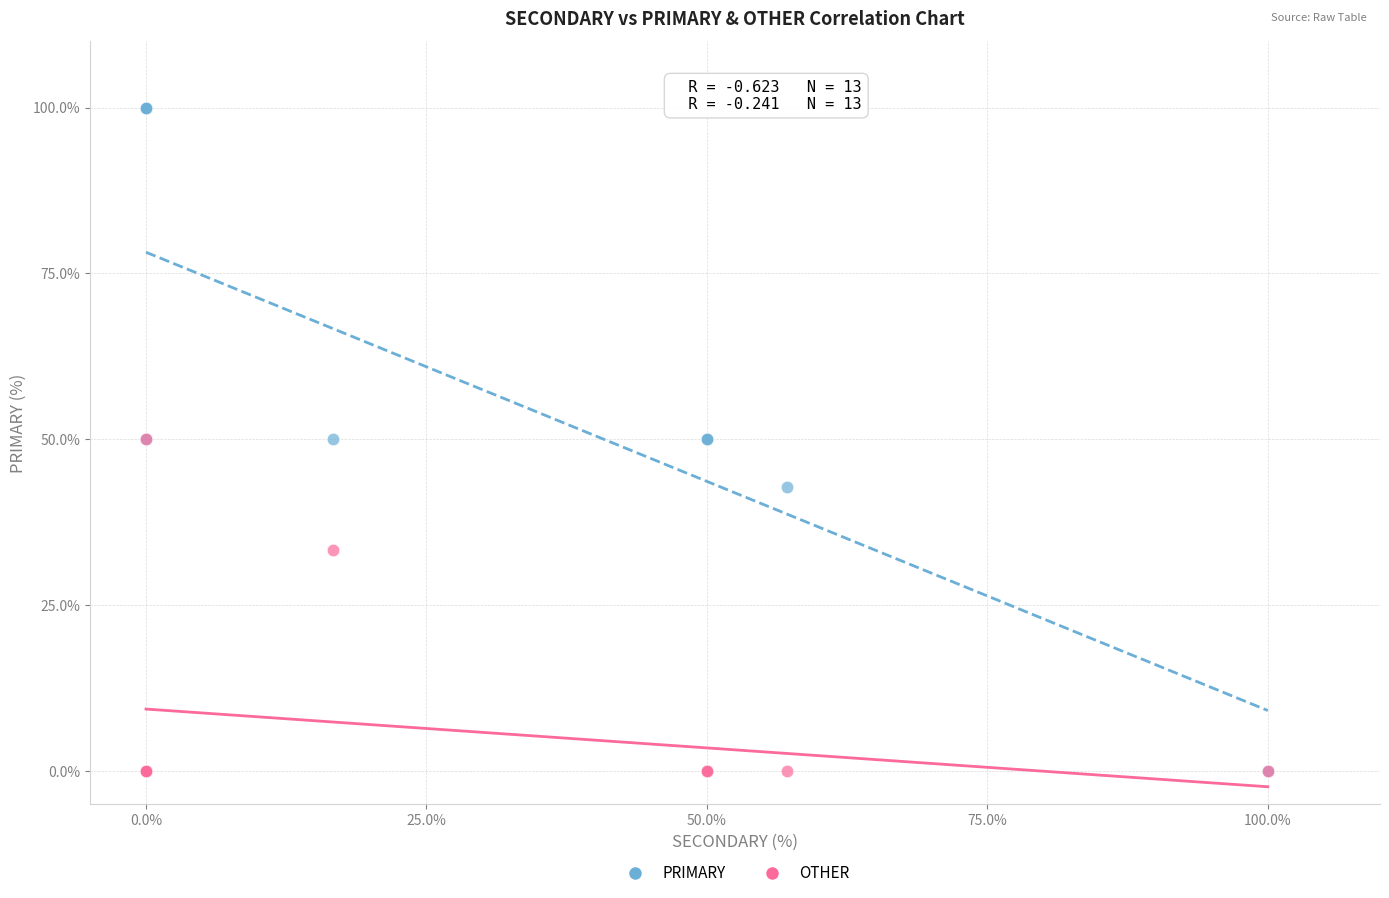

In the OTHER series, what Y value is closest to 25?

33.3